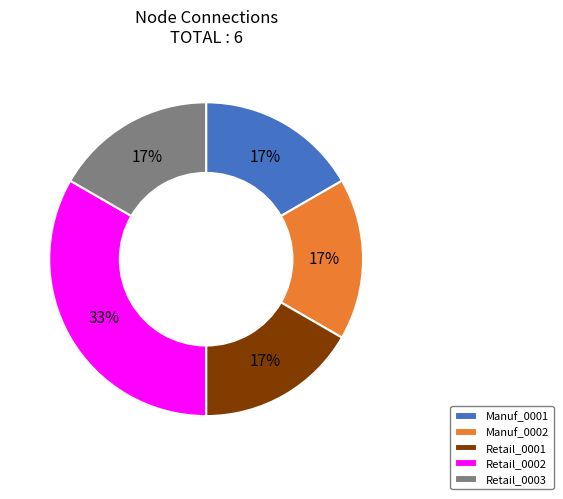

To the nearest percent, what is the average slice percentage?

20%